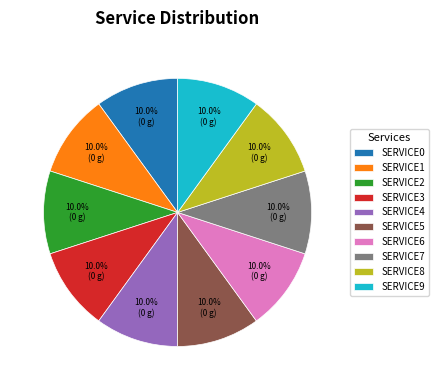

What is the ratio of the value at SERVICE2 to the value at SERVICE1?

1.0